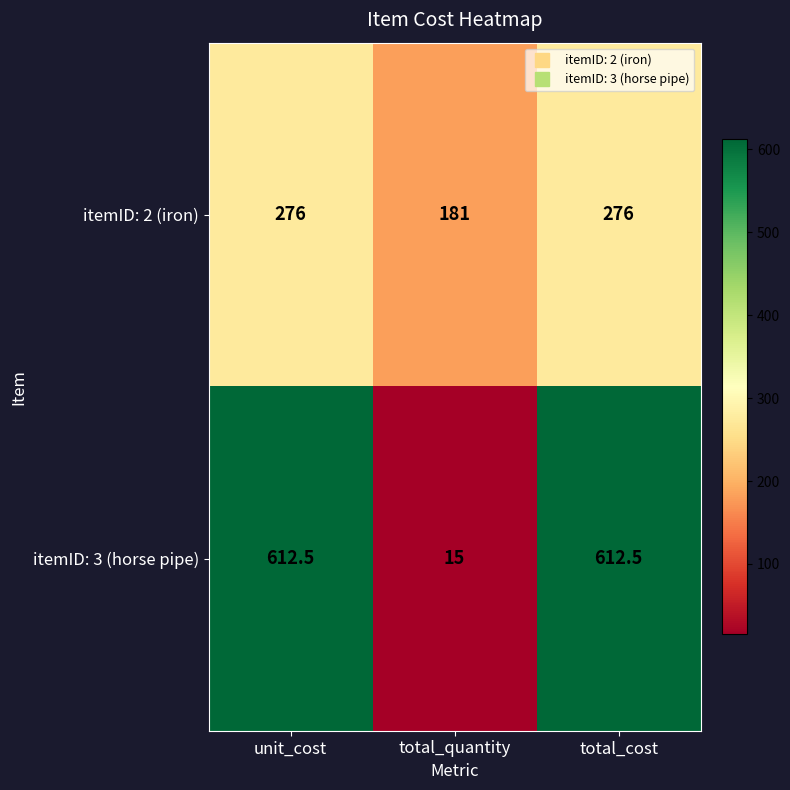

Which series has the widest spread of values?

itemID: 3 (horse pipe)